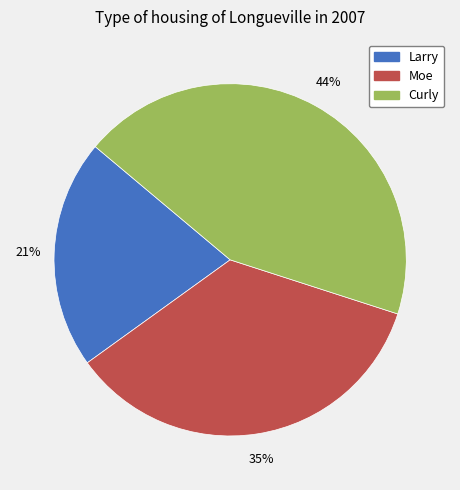

Which slice is the largest?

Curly